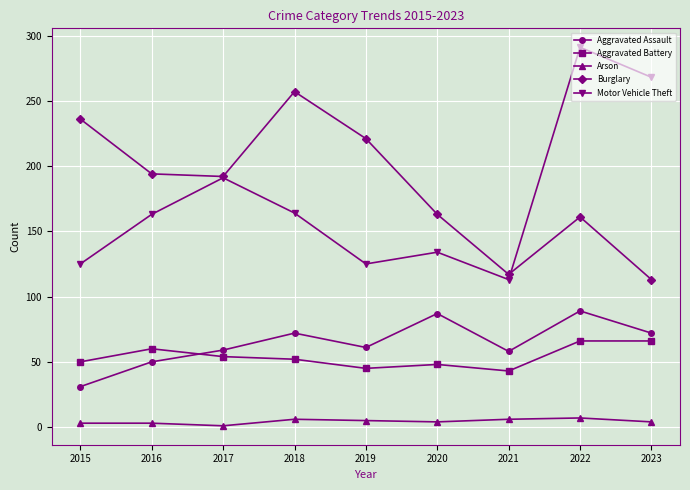

What is the value of the Aggravated Assault point at the 4th from the left?

72